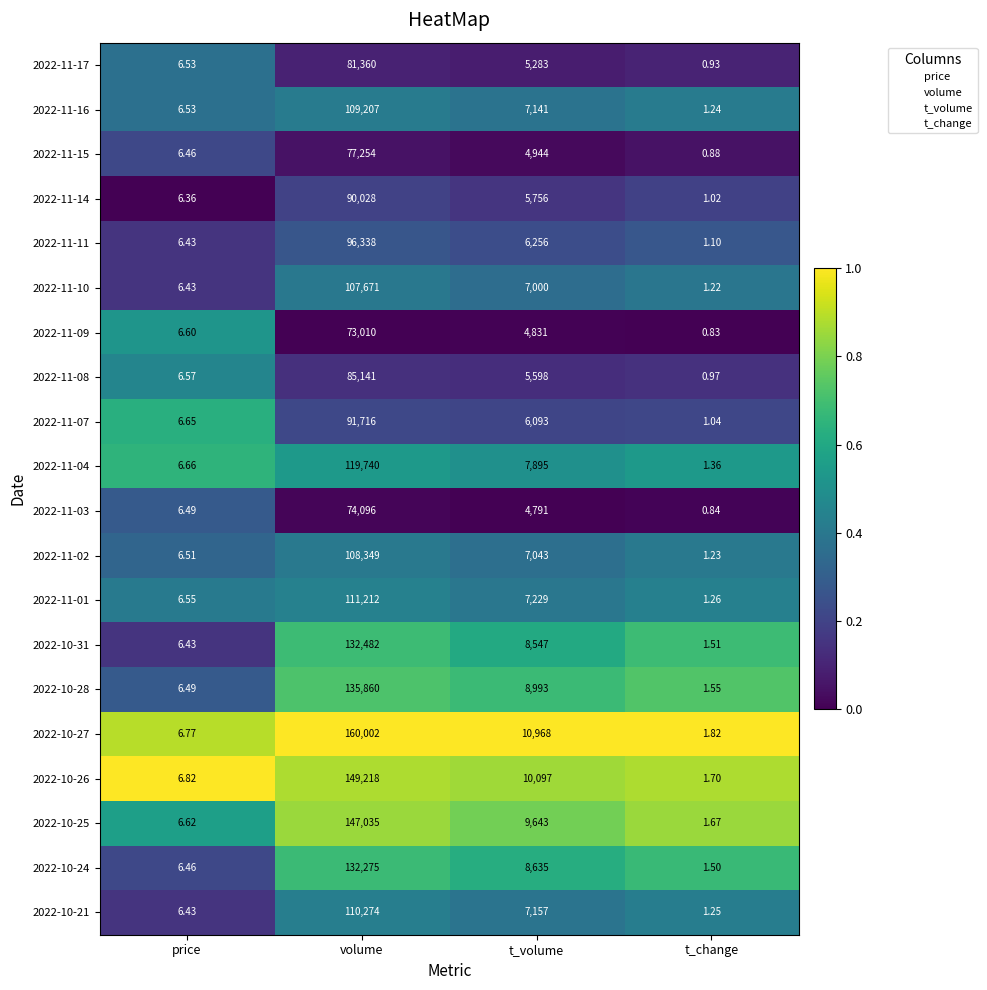

Which category has the lowest value in the 2022-11-03 series?

t_change